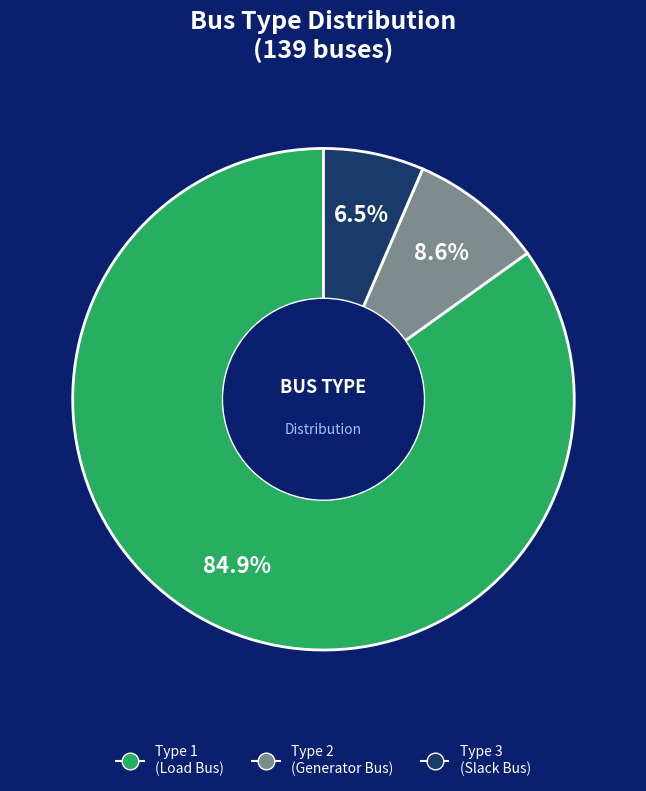

Count the number of slices in the pie.

3